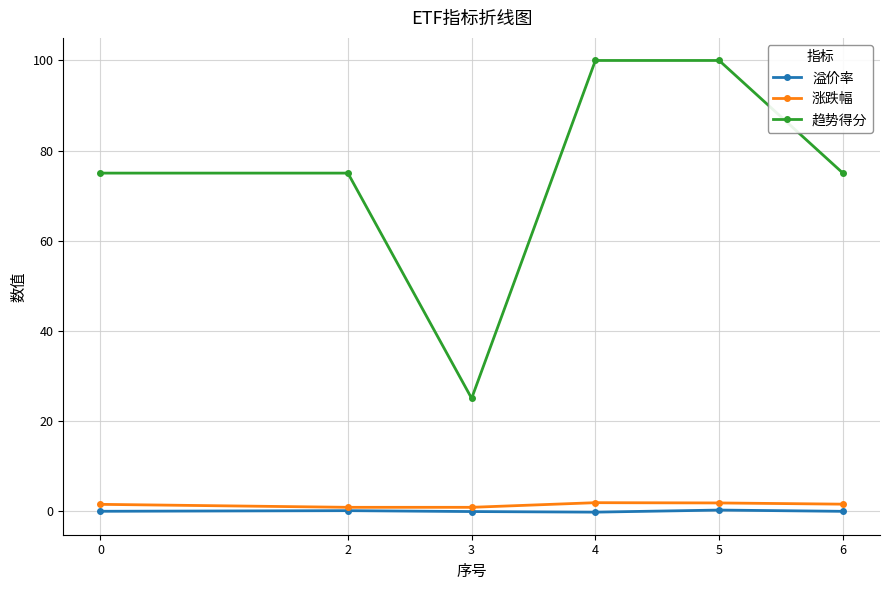

Which series has the largest range (max minus min)?

趋势得分